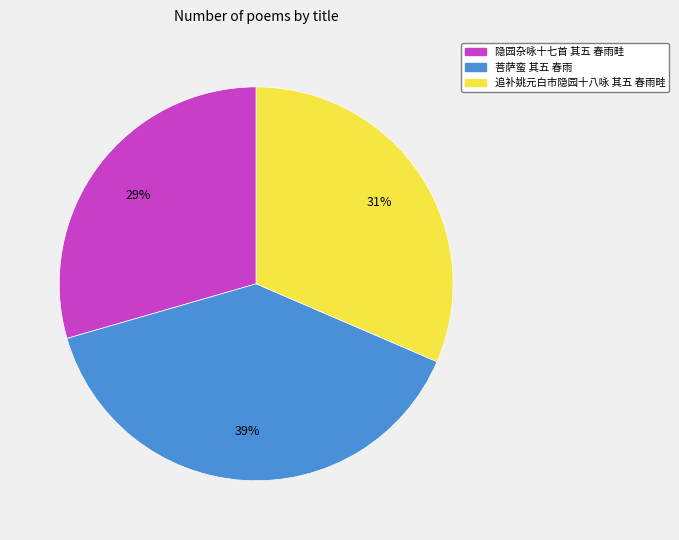

Approximately how many times larger is the value at 菩萨蛮 其五 春雨 compared to 隐园杂咏十七首 其五 春雨畦?

1.3